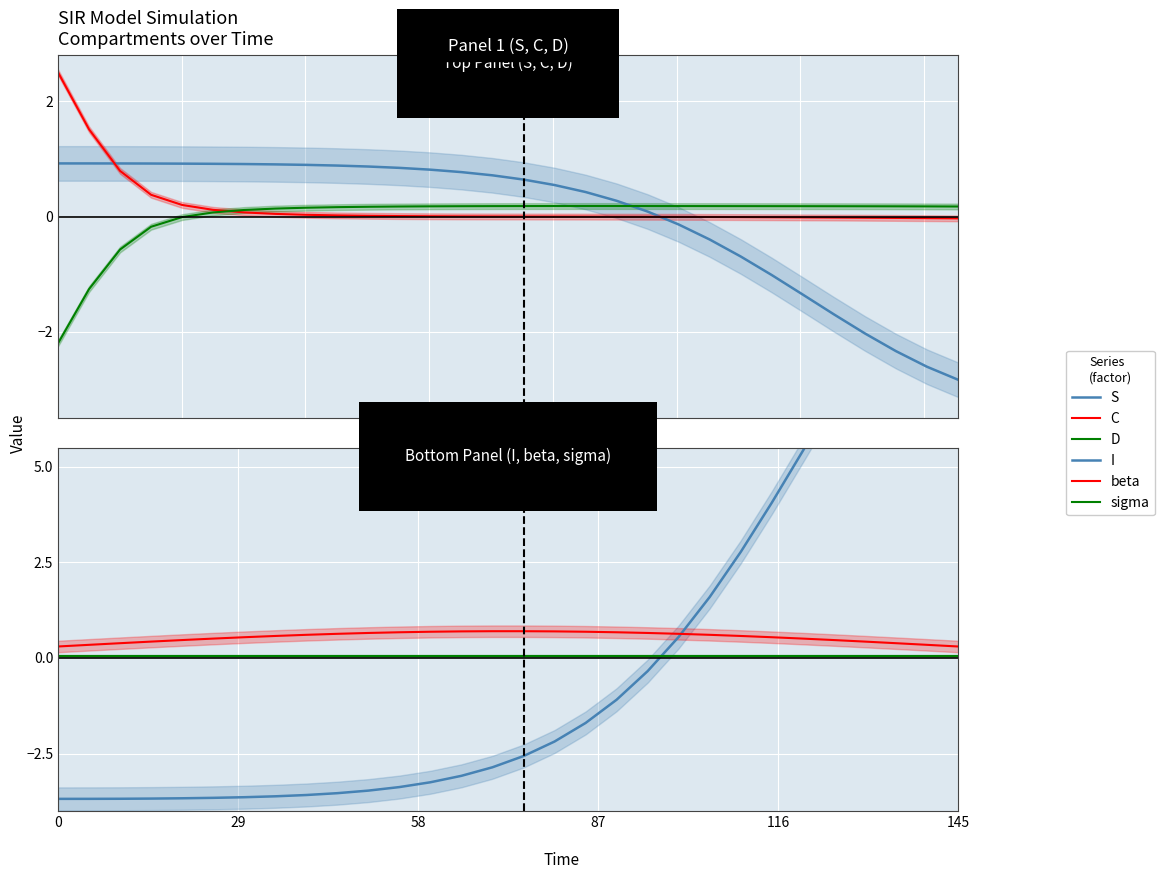

What is the difference between the second highest and minimum values in the beta series?

0.4